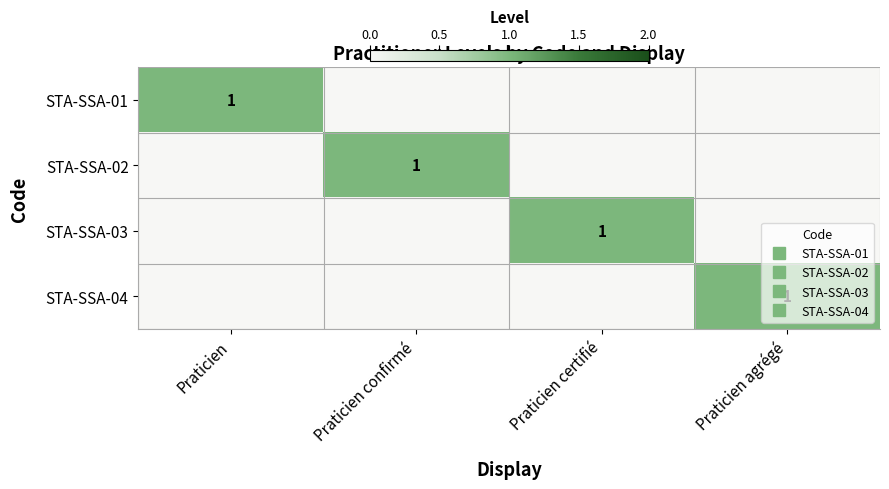

Between Praticien confirmé and Praticien agrégé, which series saw the biggest shift?

STA-SSA-02